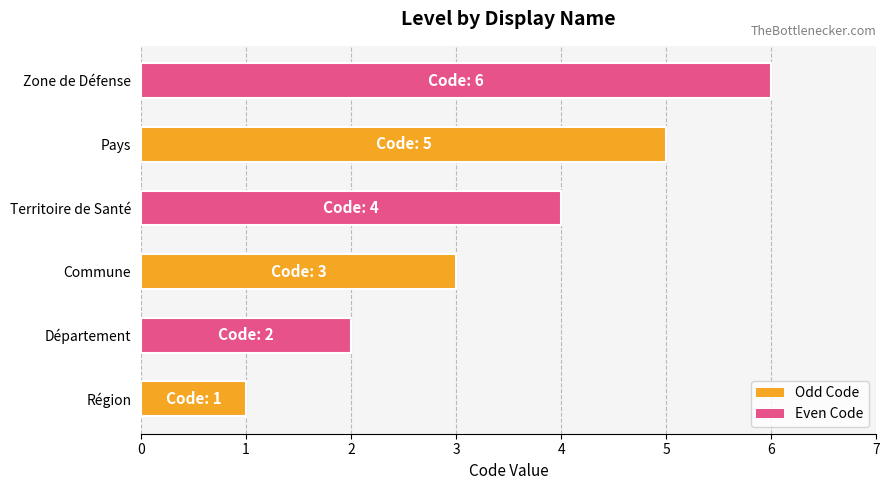

What is the minimum value shown in the chart?

1